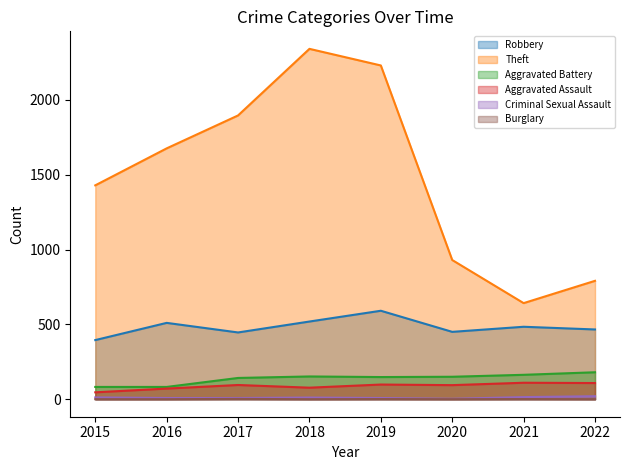

Rank the series by their maximum value, from lowest to highest.

Burglary, Criminal Sexual Assault, Aggravated Assault, Aggravated Battery, Robbery, Theft